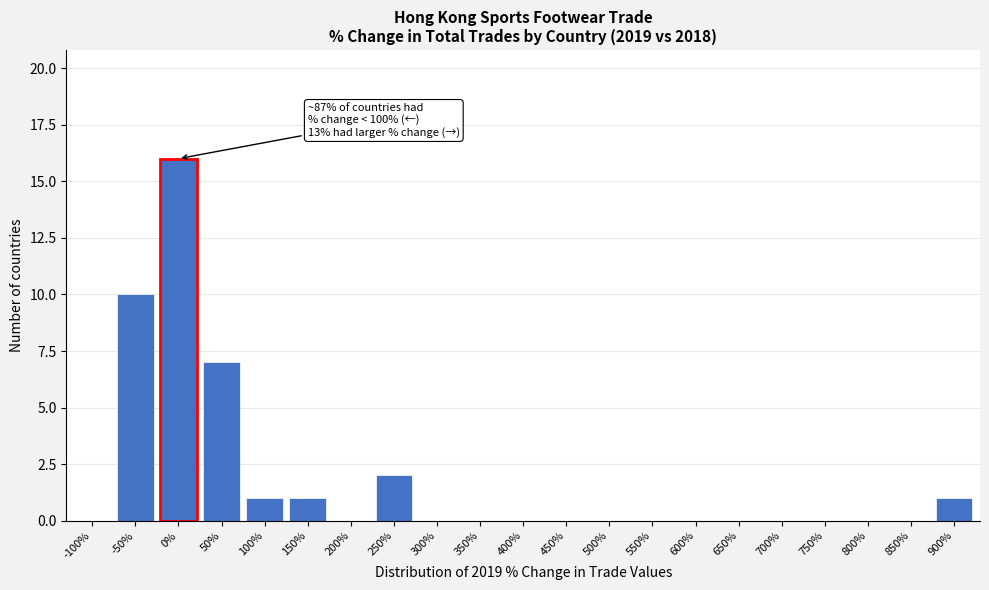

Reading left to right, transcribe all the data shown in this chart.

-100%=0	-50%=10	0%=16	50%=7	100%=1	150%=1	200%=0	250%=2	300%=0	350%=0	400%=0	450%=0	500%=0	550%=0	600%=0	650%=0	700%=0	750%=0	800%=0	850%=0	900%=1